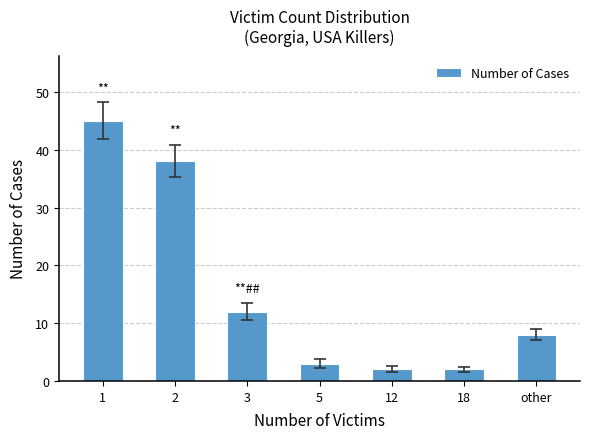

Reading right to left, list all the values displayed in this chart.

8	2	2	3	12	38	45